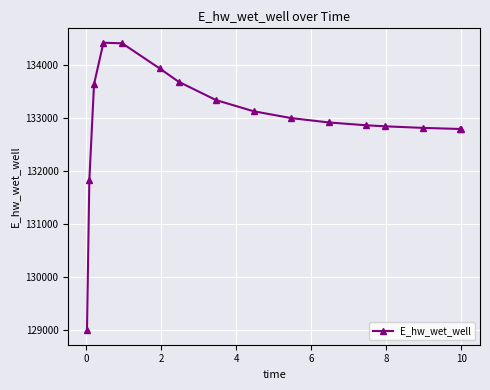

What is the difference between the maximum and minimum values?

5427.0